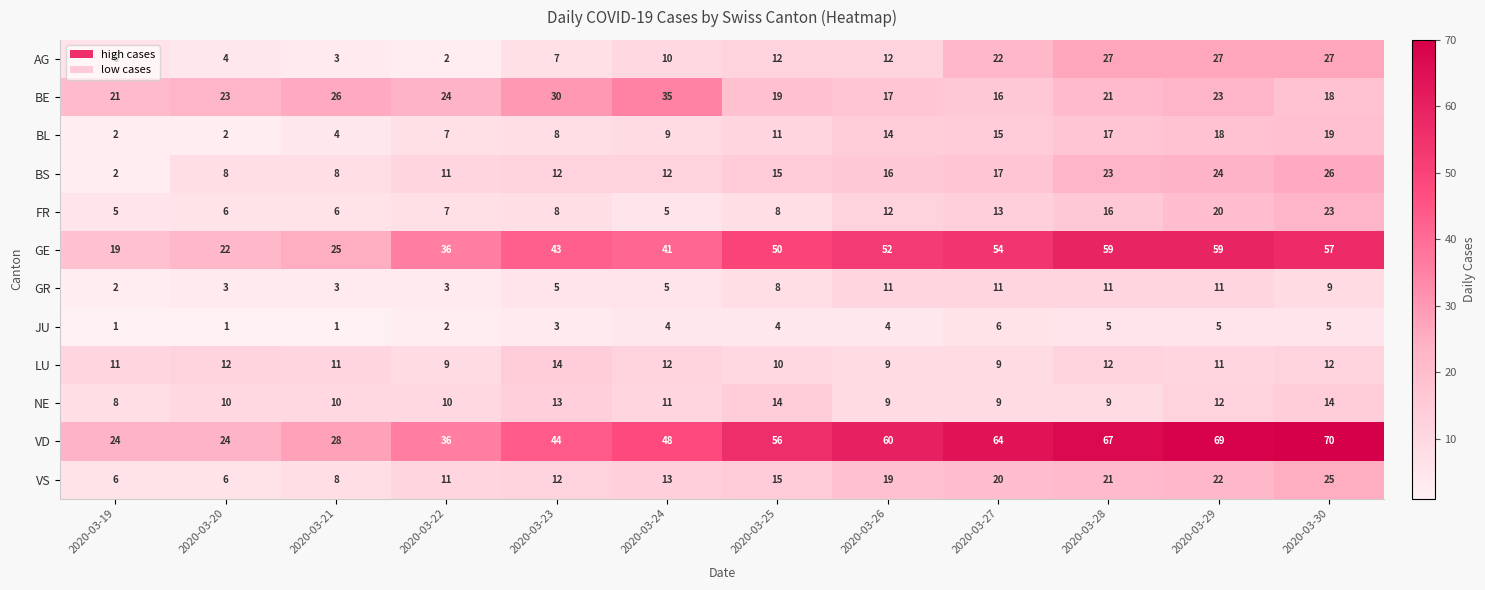

What is the total value across all series at 2020-03-22?

158